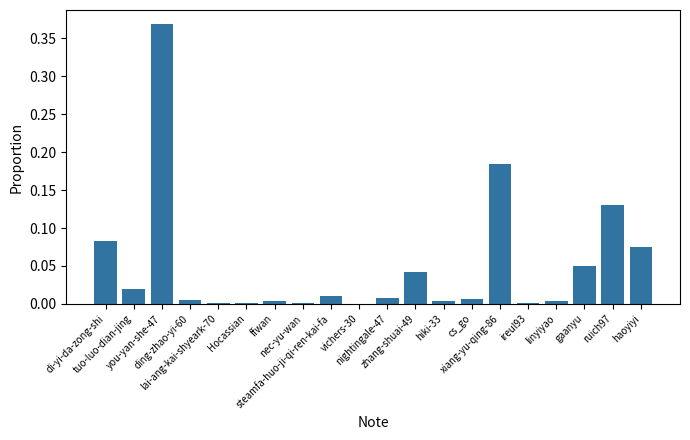

What is the sum of all values?

1.0